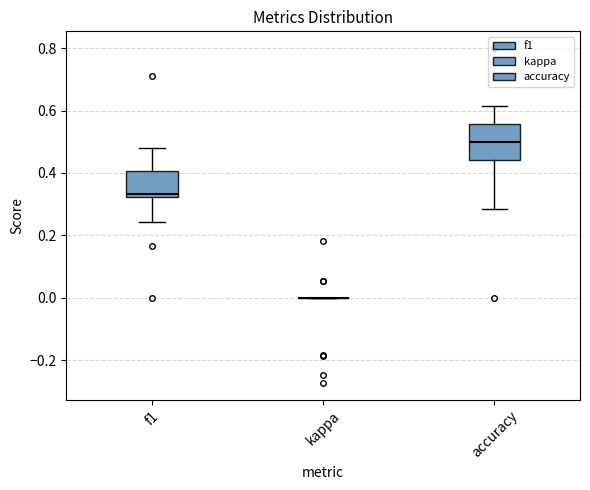

Reading left to right, read every box against the y-axis: the position of its median line, the range the box covers, and the ends of its whiskers. The values are not printed on the chart, so give them approximately, as read against the axis.

f1: median 0.34, box 0.32 to 0.40, whiskers 0.24 to 0.48
kappa: box collapsed to a line at 0.00, whiskers 0.00 to 0.00
accuracy: median 0.50, box 0.44 to 0.56, whiskers 0.28 to 0.62